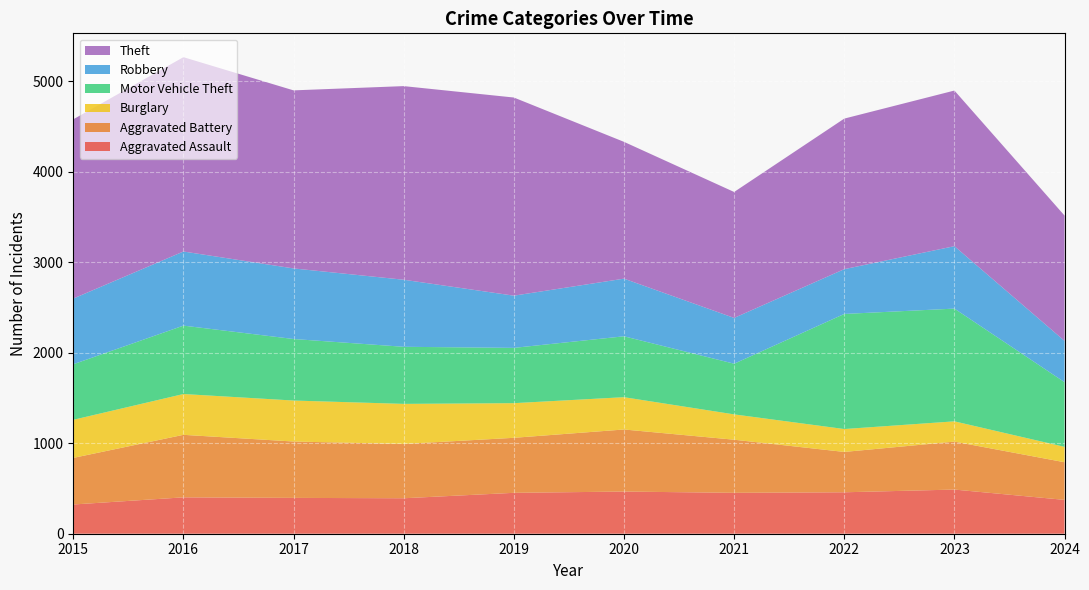

Reading right to left, what are all the values shown in this chart?

Aggravated Assault: 2024=374	2023=488	2022=458	2021=452	2020=466	2019=452	2018=392	2017=396	2016=402	2015=323
Aggravated Battery: 2024=416	2023=530	2022=446	2021=587	2020=686	2019=608	2018=600	2017=623	2016=691	2015=515
Burglary: 2024=170	2023=224	2022=253	2021=280	2020=357	2019=383	2018=443	2017=453	2016=451	2015=421
Motor Vehicle Theft: 2024=715	2023=1246	2022=1272	2021=560	2020=673	2019=611	2018=631	2017=680	2016=756	2015=614
Robbery: 2024=456	2023=690	2022=495	2021=506	2020=637	2019=577	2018=741	2017=780	2016=819	2015=726
Theft: 2024=1385	2023=1720	2022=1664	2021=1392	2020=1512	2019=2190	2018=2140	2017=1968	2016=2148	2015=1981